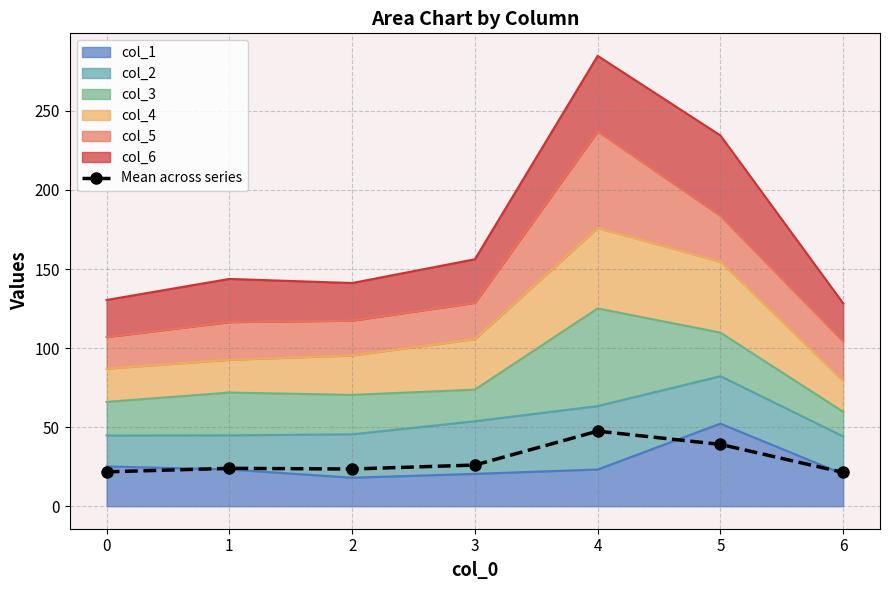

What is the approximate value at 1?

24.0